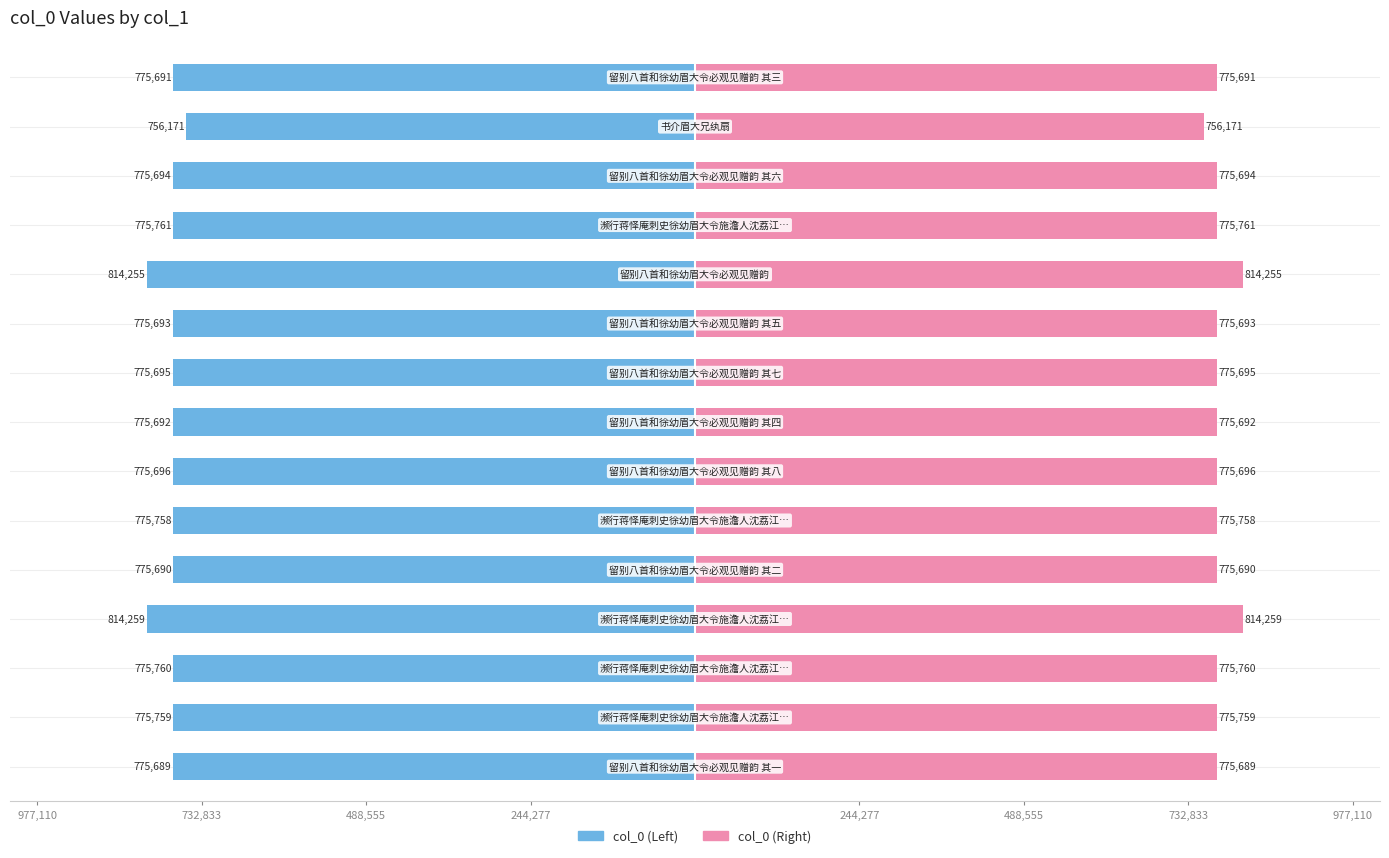

What is the greatest value displayed?

814259